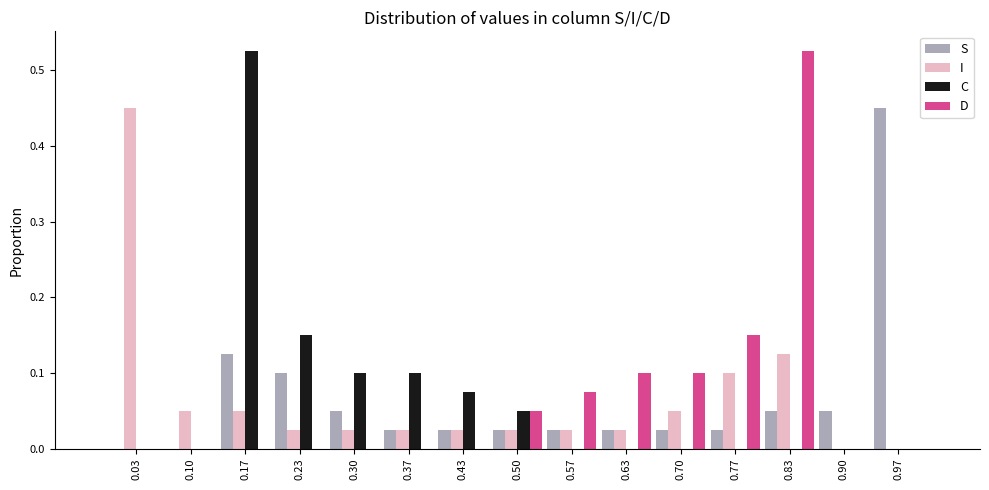

Reading left to right, list every range on the x-axis with the height of the bar of each series over it. Neither the bar edges nor the heights are printed on the chart, so give them approximately, as read against the axes.

0.00 to 0.07: S=0	I=0.45	C=0	D=0
0.07 to 0.13: S=0	I=0.05	C=0	D=0
0.13 to 0.20: S=0.13	I=0.05	C=0.53	D=0
0.20 to 0.27: S=0.10	I=0.03	C=0.15	D=0
0.27 to 0.33: S=0.05	I=0.03	C=0.10	D=0
0.33 to 0.40: S=0.03	I=0.03	C=0.10	D=0
0.40 to 0.47: S=0.03	I=0.03	C=0.08	D=0
0.47 to 0.53: S=0.03	I=0.03	C=0.05	D=0.05
0.53 to 0.60: S=0.03	I=0.03	C=0	D=0.08
0.60 to 0.67: S=0.03	I=0.03	C=0	D=0.10
0.67 to 0.73: S=0.03	I=0.05	C=0	D=0.10
0.73 to 0.80: S=0.03	I=0.10	C=0	D=0.15
0.80 to 0.87: S=0.05	I=0.13	C=0	D=0.53
0.87 to 0.93: S=0.05	I=0	C=0	D=0
0.93 to 1.00: S=0.45	I=0	C=0	D=0